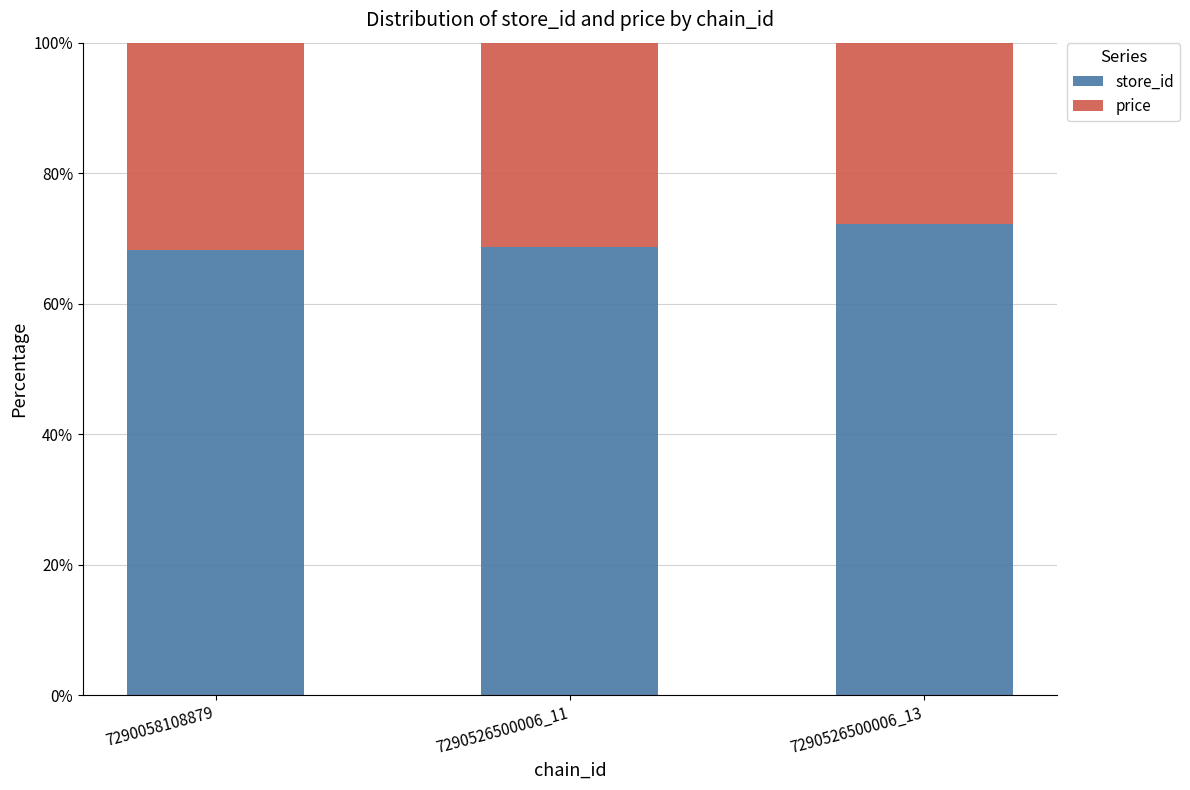

Reading right to left, transcribe the values for store_id.

72.2	68.8	68.2